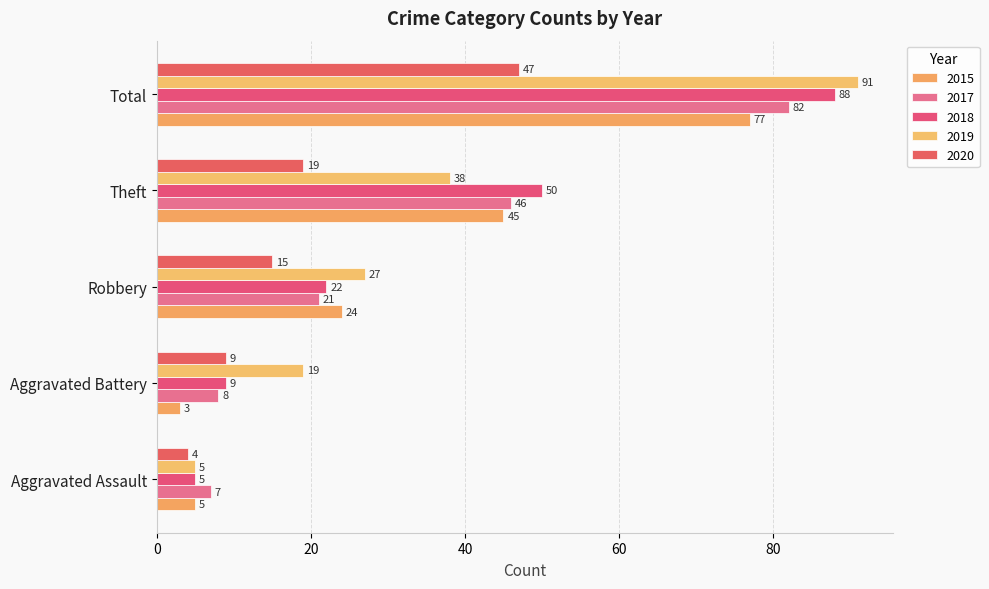

How many values in the 2018 series are below 22?

2